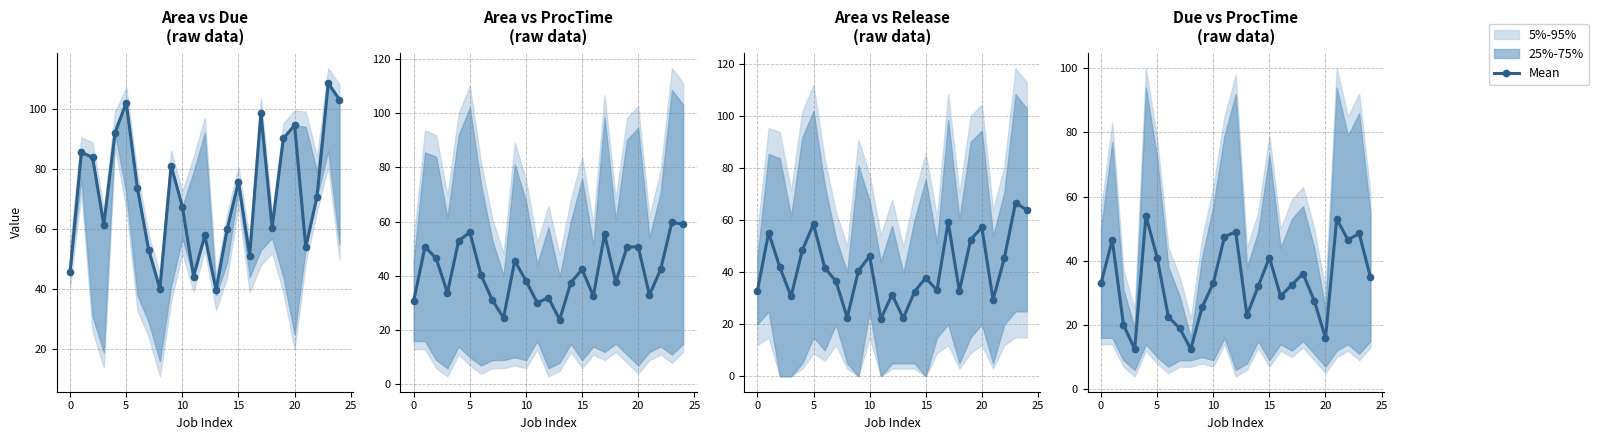

What is the difference between the second highest and second lowest values?

40.5